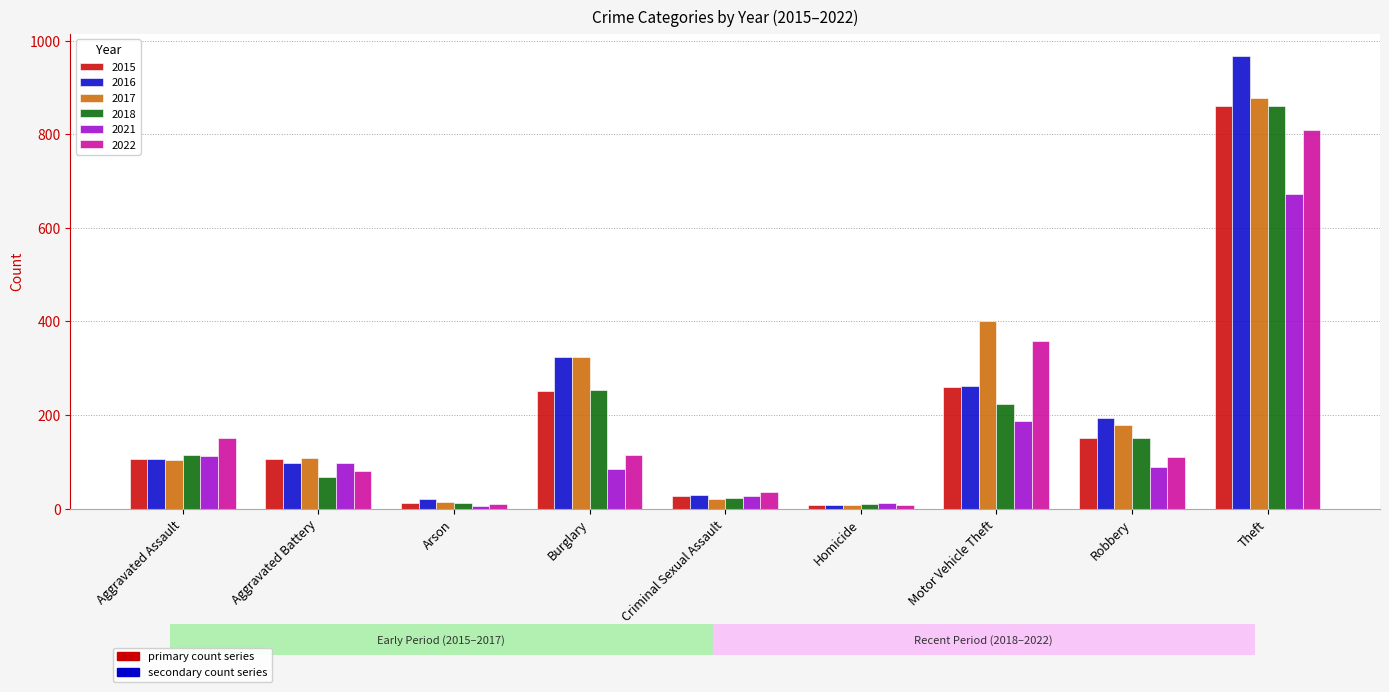

What is the approximate value of 2016 at Motor Vehicle Theft?

262